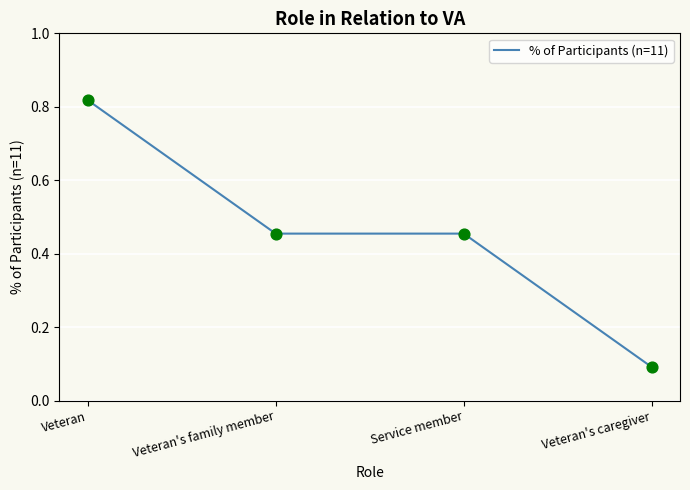

Between Veteran's caregiver and Veteran, which is larger?

Veteran